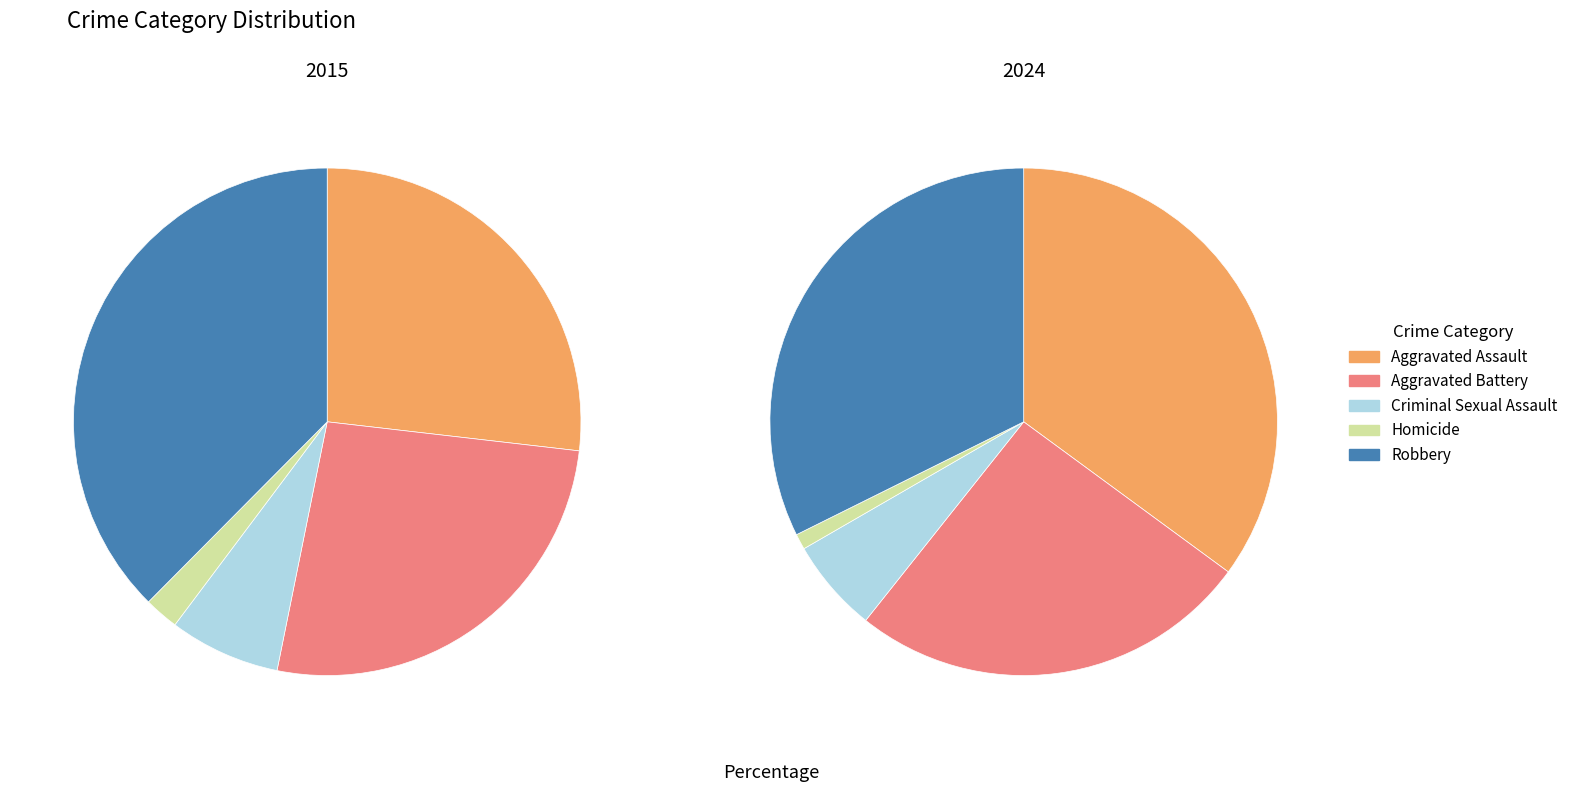

What is the largest slice in the pie chart?

Robbery